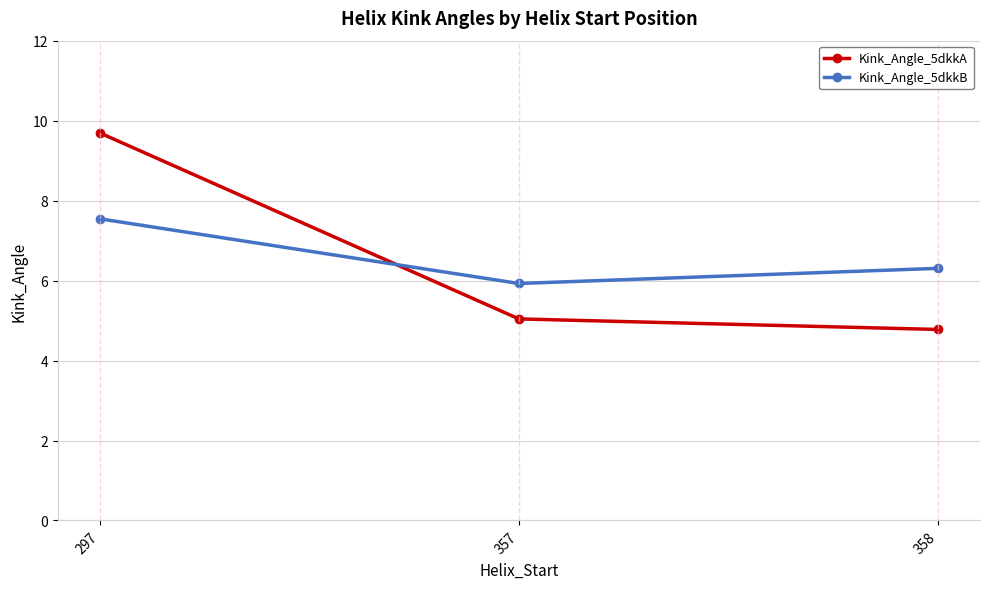

At which category does the chart reach its peak across all series?

297